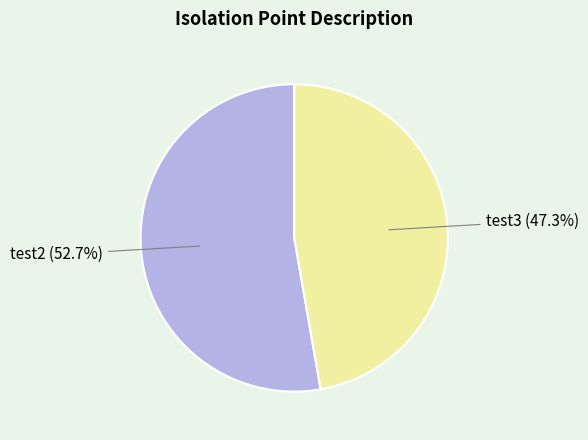

Is there any slice that represents more than half of the pie?

Yes